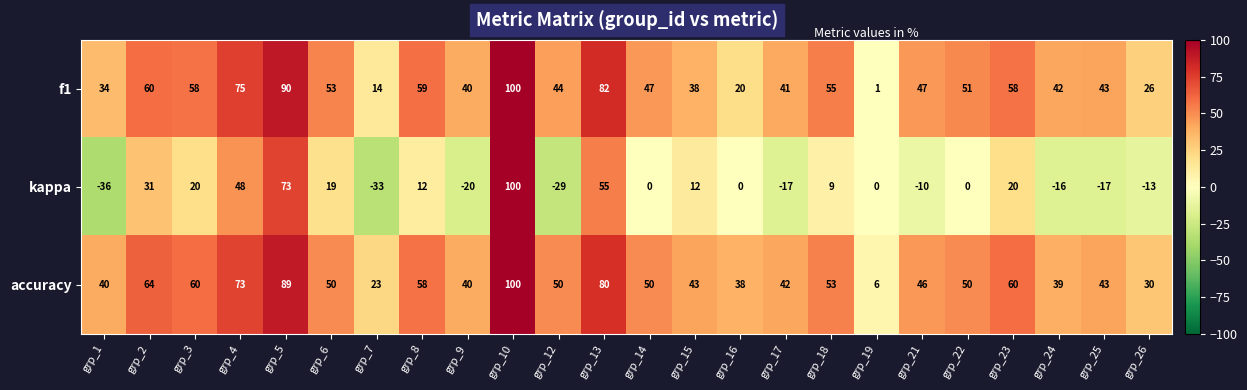

The value of accuracy at grp_9 is 40. True or false?

True